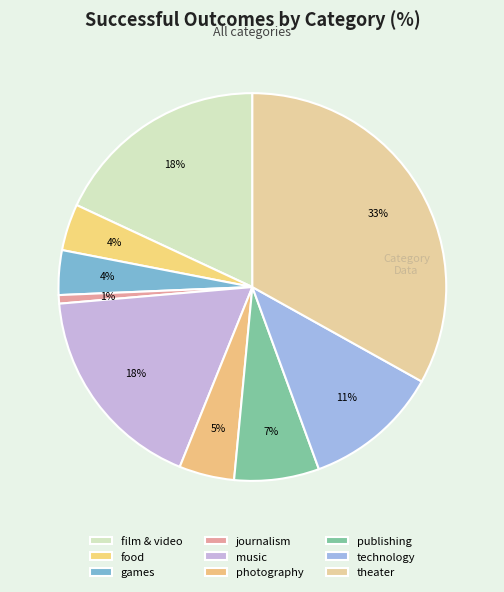

Count the number of slices in the pie.

9